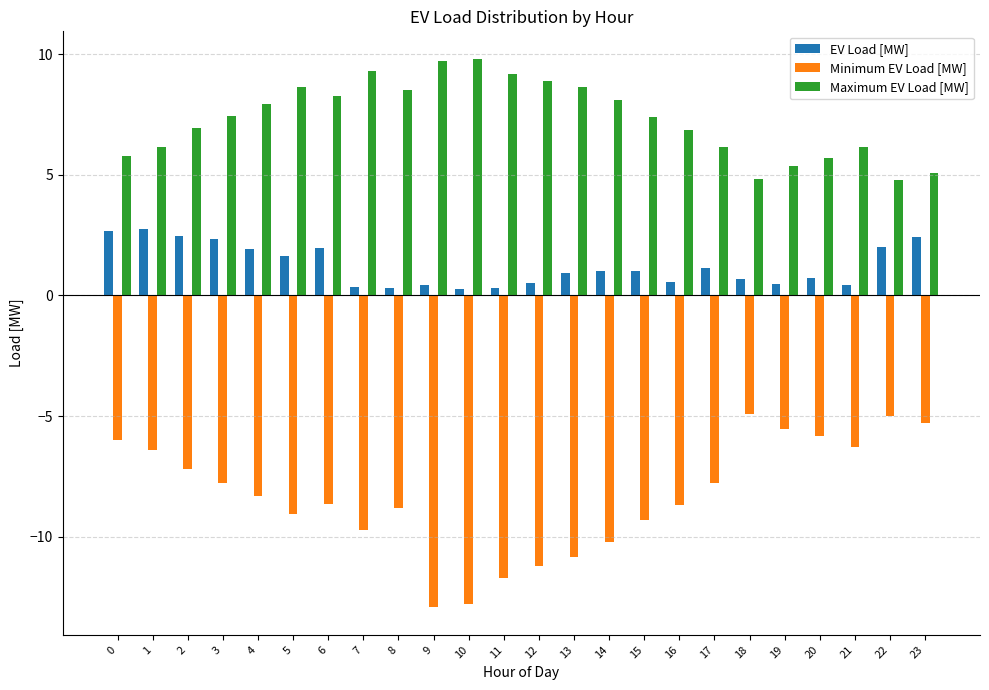

Which series has the largest total across all categories?

Maximum EV Load [MW]